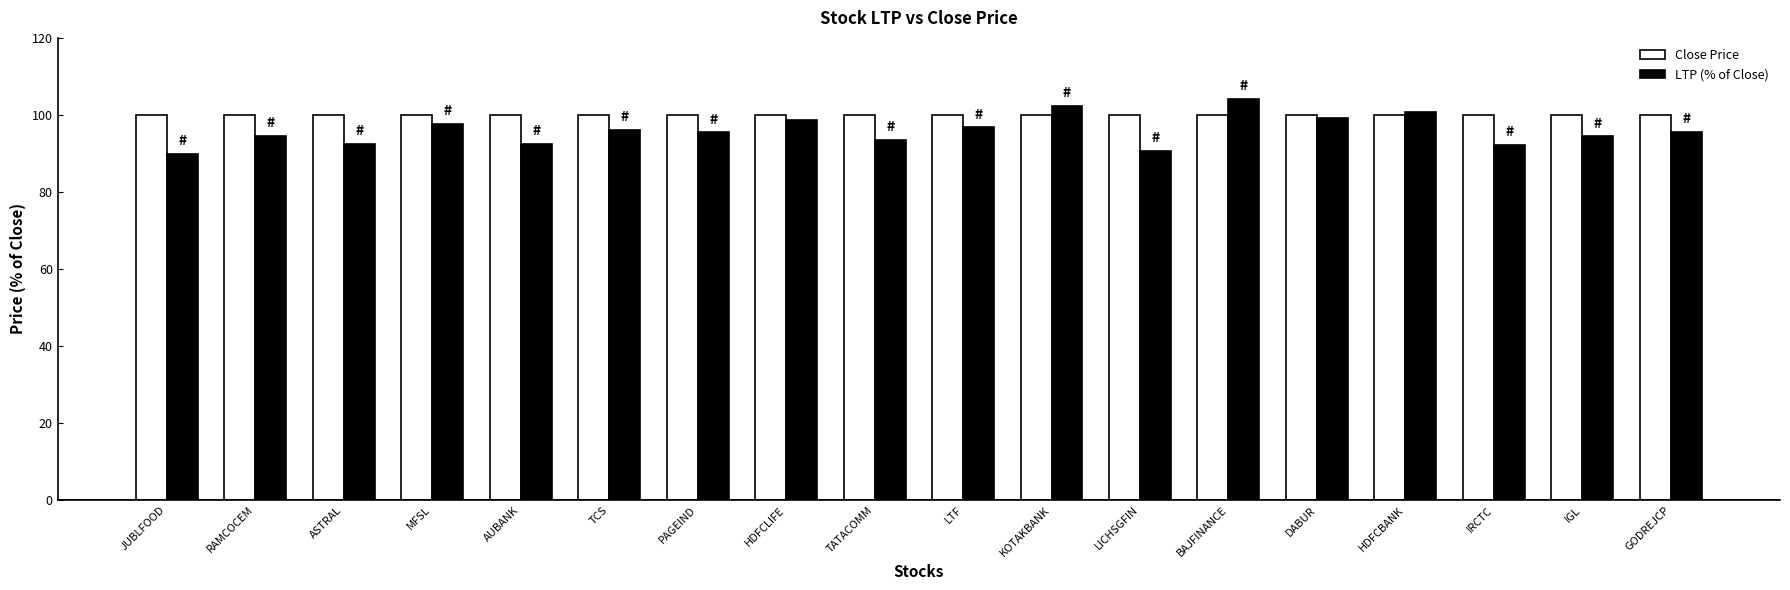

Is it true that LTP (% of Close) equals 26.8 at KOTAKBANK?

False